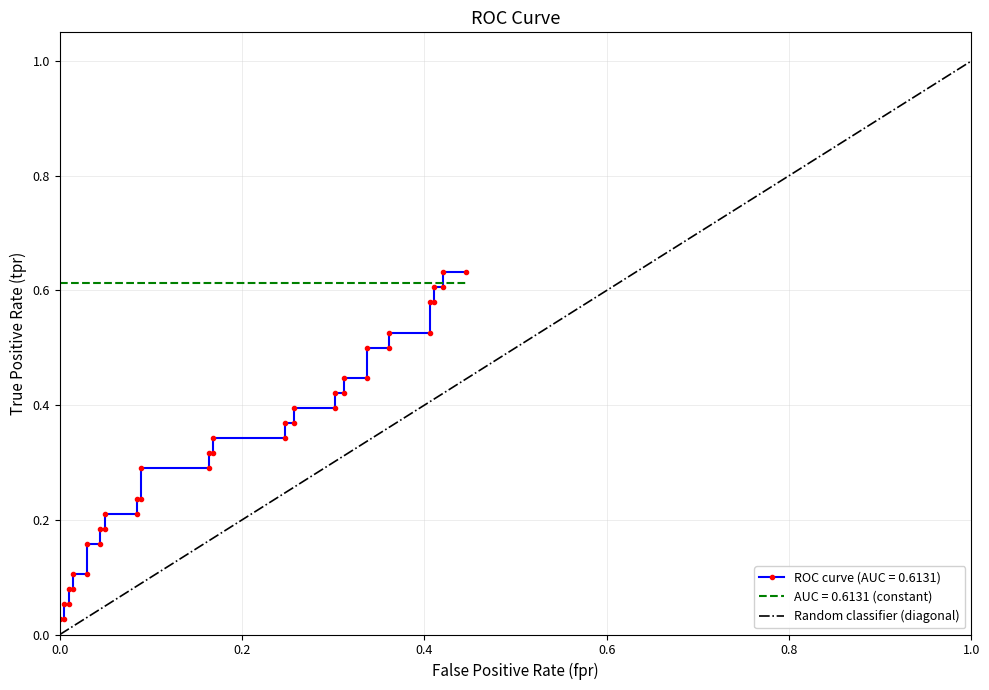

Count the values in the range 0 to 1.

2